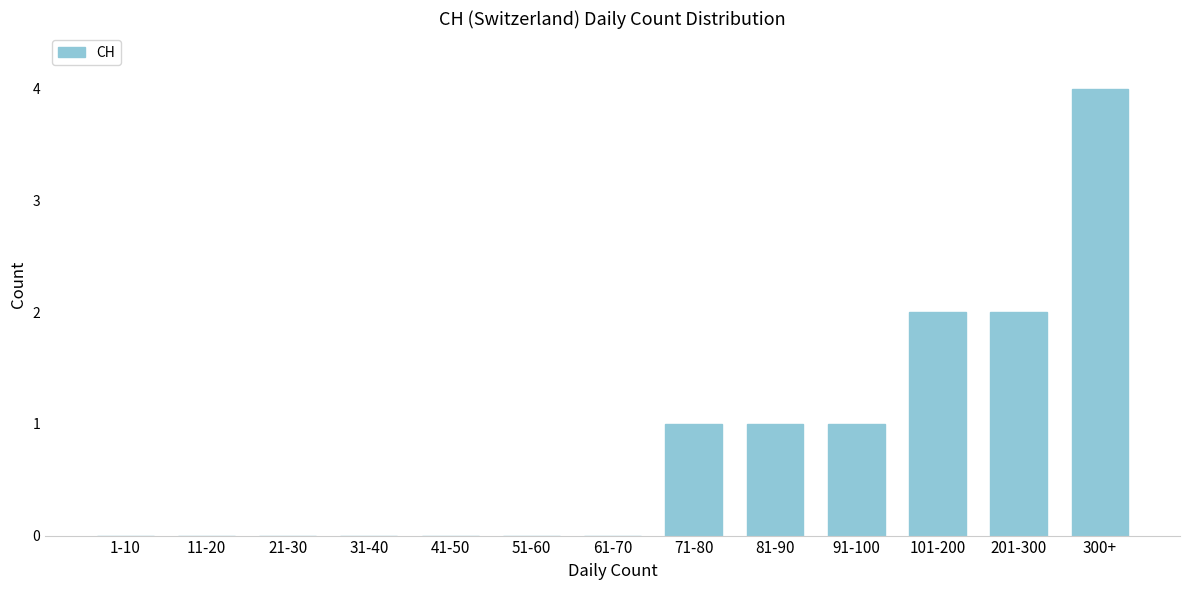

Reading left to right, extract all data points from this chart.

1-10=0	11-20=0	21-30=0	31-40=0	41-50=0	51-60=0	61-70=0	71-80=1	81-90=1	91-100=1	101-200=2	201-300=2	300+=4